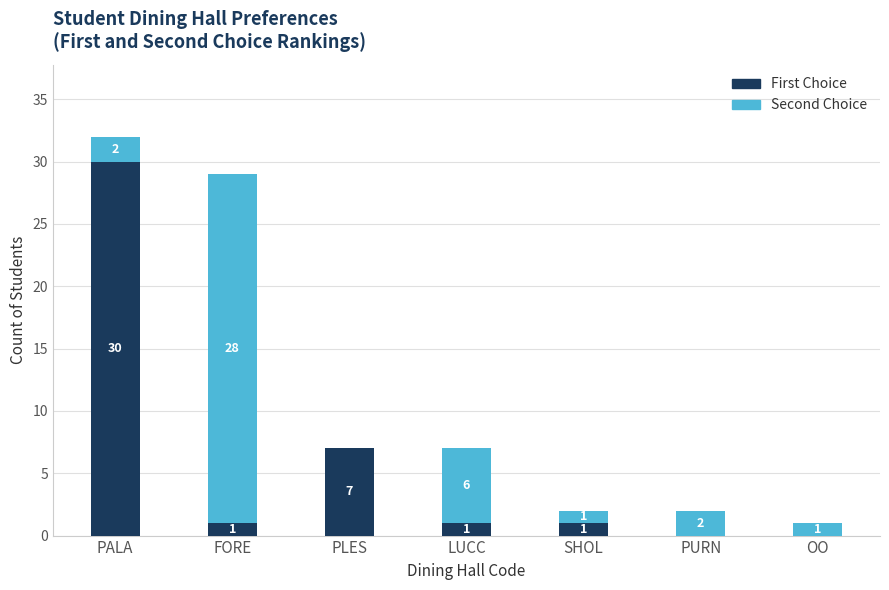

What is the total value across all series at FORE?

29